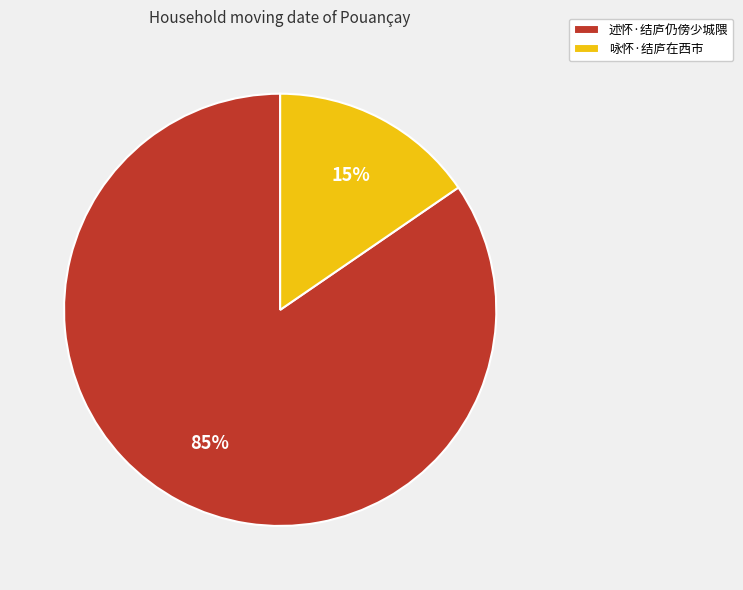

Is it true that 咏怀·结庐在西市 is 29% of the pie?

False